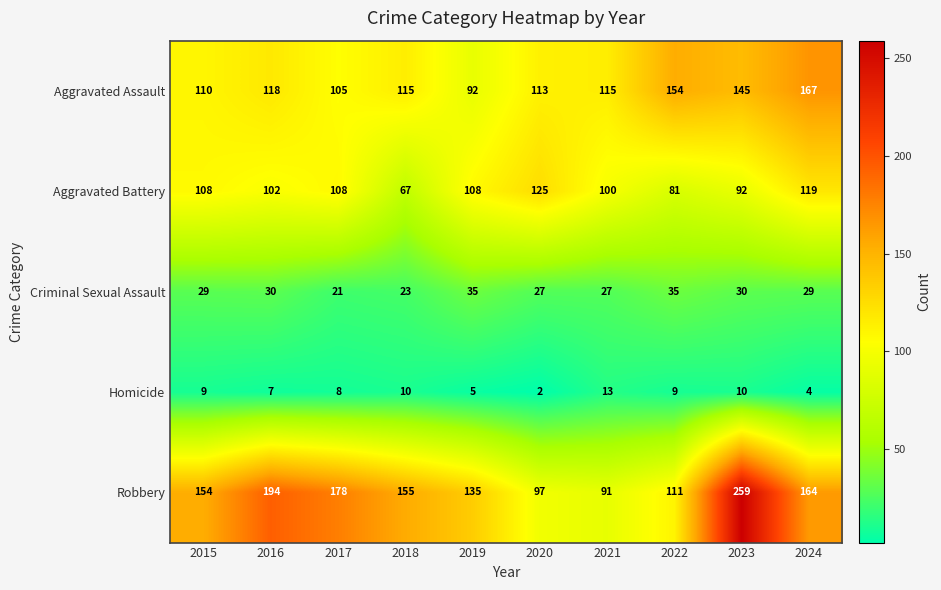

What is the average value of the Aggravated Battery series?

101